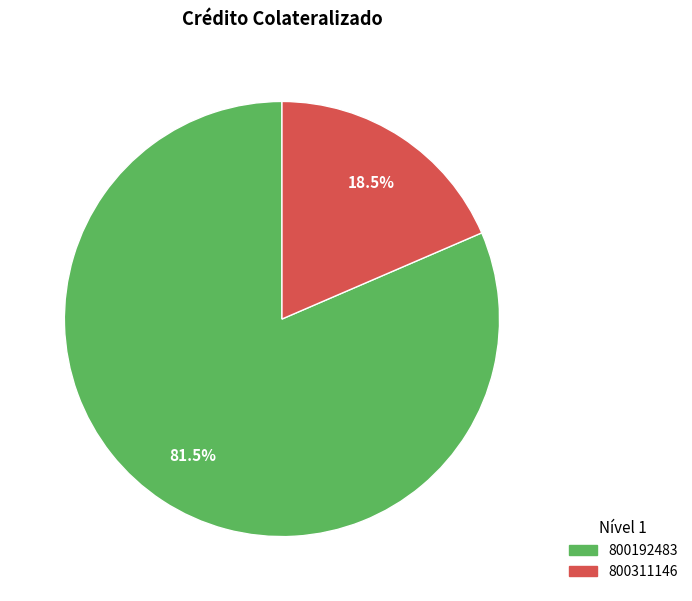

Approximately how many times larger is the value at 800311146 compared to 800192483?

0.2